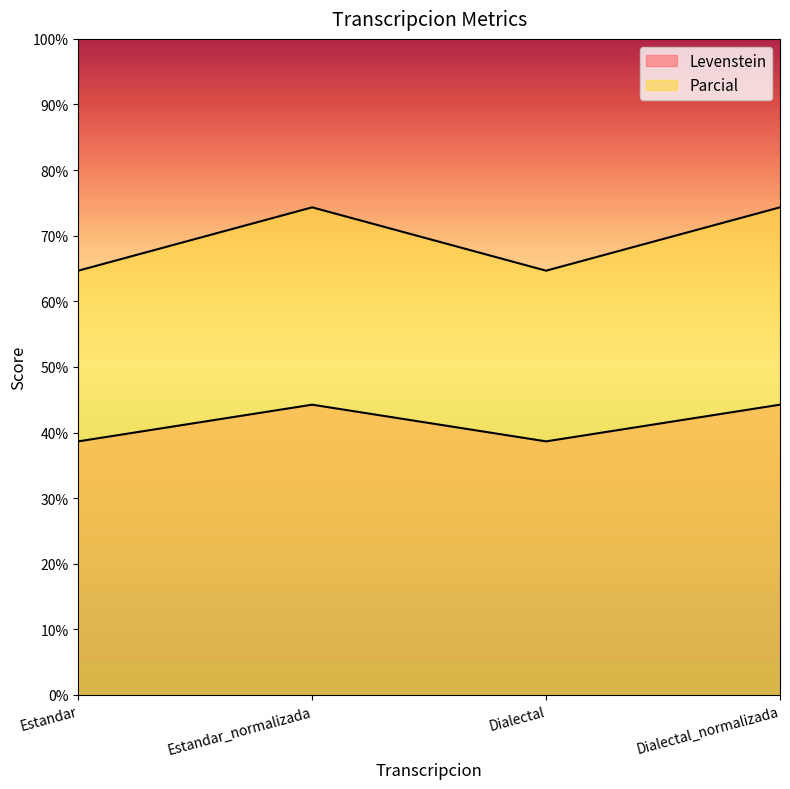

List the series in order of their overall mean, lowest first.

Levenstein, Parcial